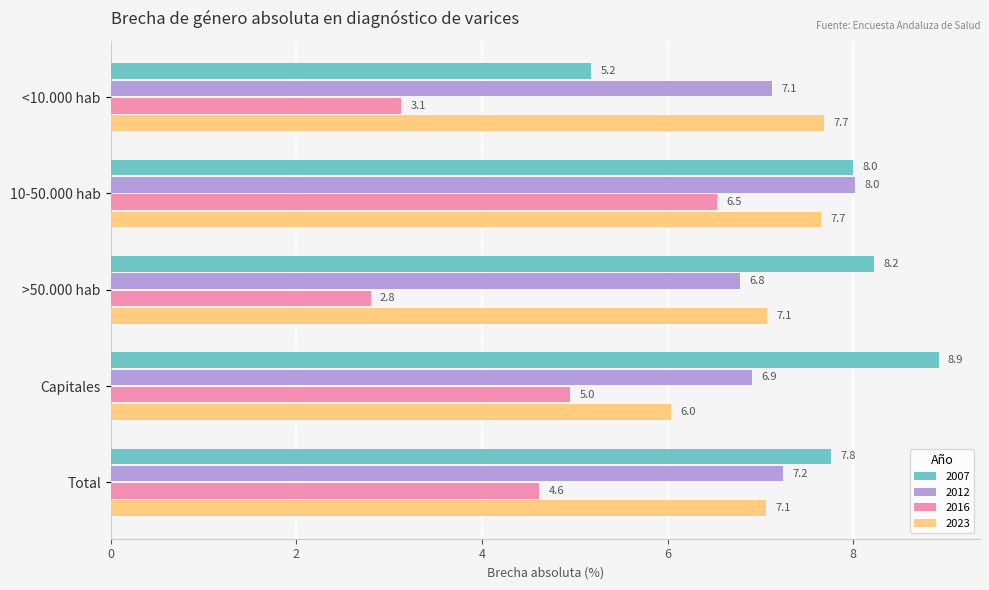

Is it true that 2016 equals 2.8 at >50.000 hab?

True